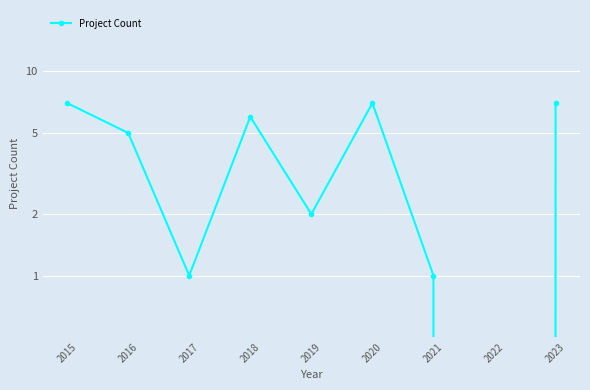

Which label corresponds to the smallest value in the chart?

2022